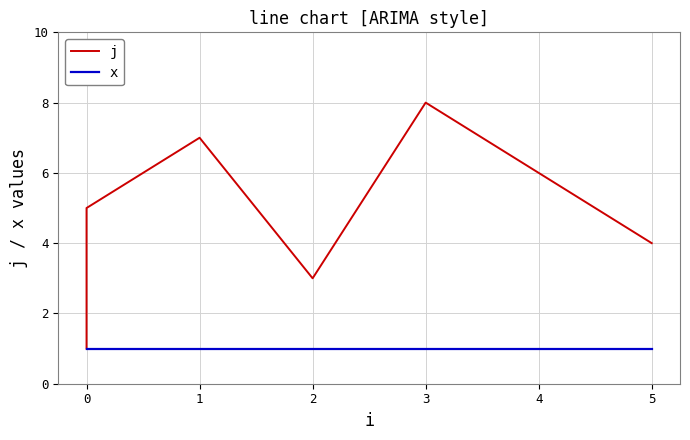

Which series has the largest range (max minus min)?

j